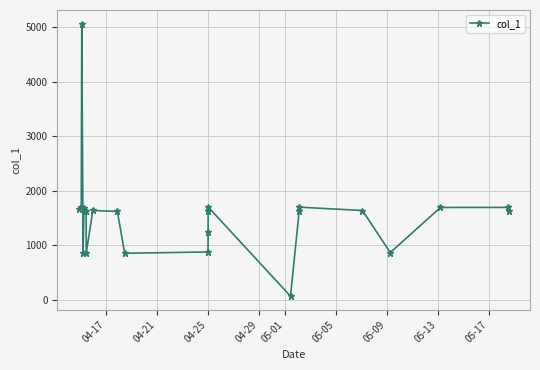

How many data points are less than 1637?

11